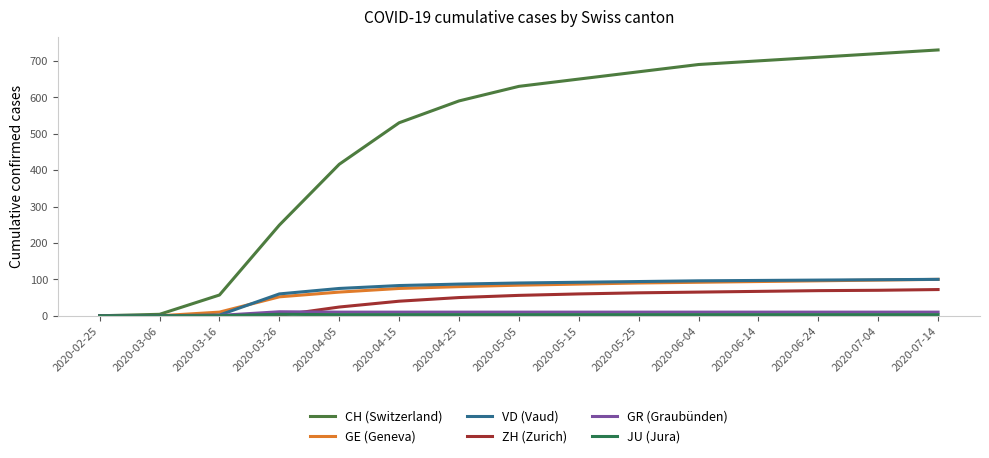

Reading right to left, extract all data points from this chart.

CH (Switzerland): 2020-07-14=730	2020-07-04=720	2020-06-24=710	2020-06-14=700	2020-06-04=690	2020-05-25=670	2020-05-15=650	2020-05-05=630	2020-04-25=590	2020-04-15=530	2020-04-05=416	2020-03-26=249	2020-03-16=57	2020-03-06=4	2020-02-25=0
GE (Geneva): 2020-07-14=100	2020-07-04=98	2020-06-24=96	2020-06-14=94	2020-06-04=92	2020-05-25=90	2020-05-15=87	2020-05-05=84	2020-04-25=80	2020-04-15=75	2020-04-05=65	2020-03-26=52	2020-03-16=10	2020-03-06=0	2020-02-25=0
VD (Vaud): 2020-07-14=100	2020-07-04=99	2020-06-24=98	2020-06-14=97	2020-06-04=96	2020-05-25=94	2020-05-15=92	2020-05-05=90	2020-04-25=87	2020-04-15=83	2020-04-05=75	2020-03-26=60	2020-03-16=2	2020-03-06=0	2020-02-25=0
ZH (Zurich): 2020-07-14=72	2020-07-04=70	2020-06-24=69	2020-06-14=67	2020-06-04=65	2020-05-25=63	2020-05-15=60	2020-05-05=56	2020-04-25=50	2020-04-15=40	2020-04-05=24	2020-03-26=1	2020-03-16=0	2020-03-06=0	2020-02-25=0
GR (Graubünden): 2020-07-14=10	2020-07-04=10	2020-06-24=10	2020-06-14=10	2020-06-04=10	2020-05-25=10	2020-05-15=10	2020-05-05=10	2020-04-25=10	2020-04-15=10	2020-04-05=10	2020-03-26=11	2020-03-16=1	2020-03-06=0	2020-02-25=0
JU (Jura): 2020-07-14=3	2020-07-04=3	2020-06-24=3	2020-06-14=3	2020-06-04=3	2020-05-25=3	2020-05-15=3	2020-05-05=3	2020-04-25=3	2020-04-15=3	2020-04-05=3	2020-03-26=4	2020-03-16=0	2020-03-06=0	2020-02-25=0